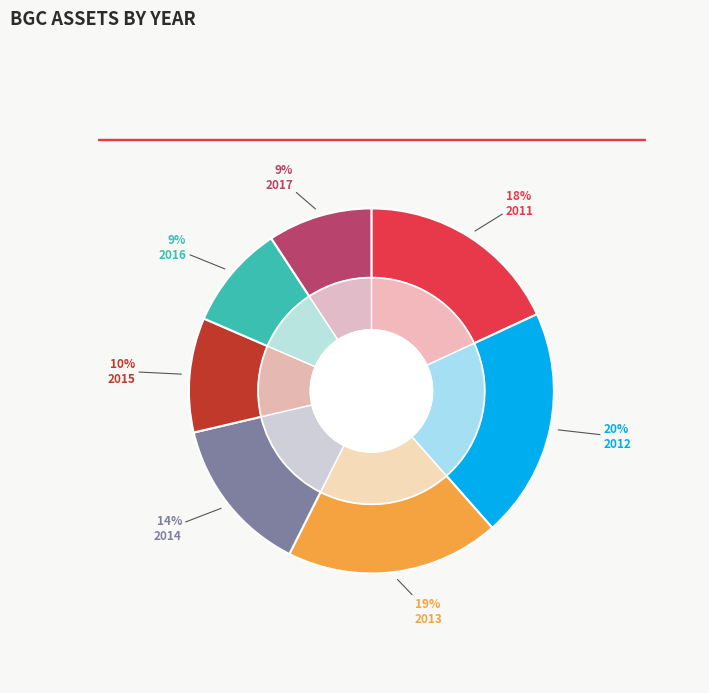

Between 2011 and 2014, which is larger?

2011